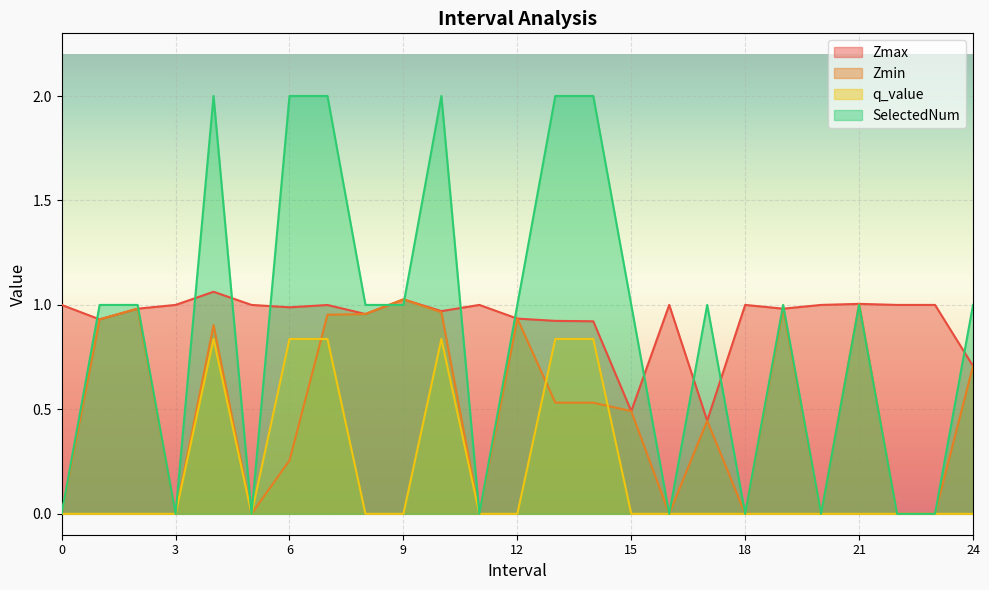

Where does the SelectedNum series first go above 1?

4.0